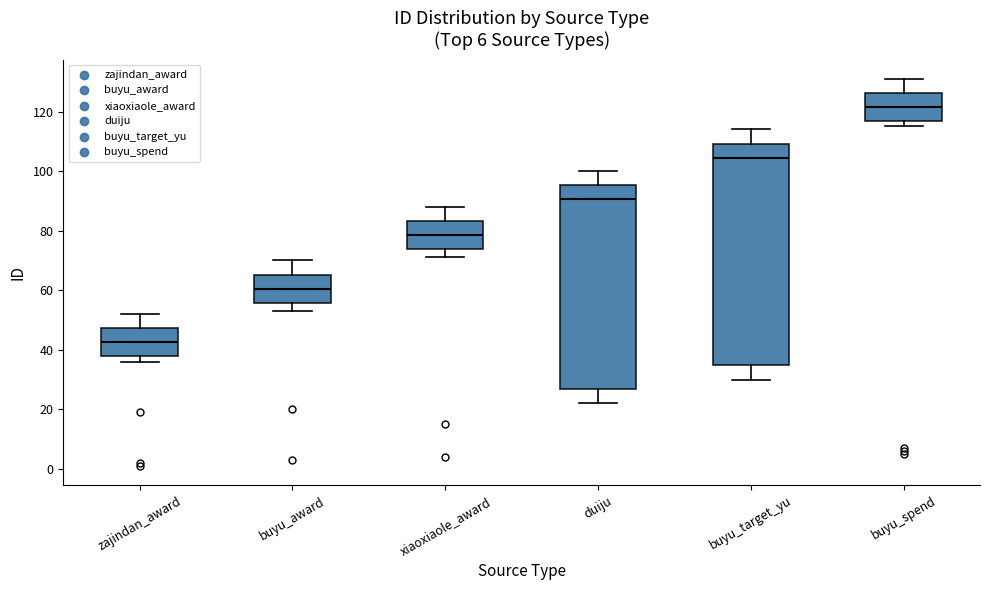

Reading left to right, read every box against the y-axis: the position of its median line, the range the box covers, and the ends of its whiskers. The values are not printed on the chart, so give them approximately, as read against the axis.

zajindan_award: median 42, box 38 to 48, whiskers 36 to 52
buyu_award: median 60, box 56 to 66, whiskers 54 to 70
xiaoxiaole_award: median 78, box 74 to 84, whiskers 72 to 88
duiju: median 90, box 26 to 96, whiskers 22 to 100
buyu_target_yu: median 104, box 34 to 110, whiskers 30 to 114
buyu_spend: median 122, box 116 to 126, whiskers 116 (just below the box's lower edge) to 132